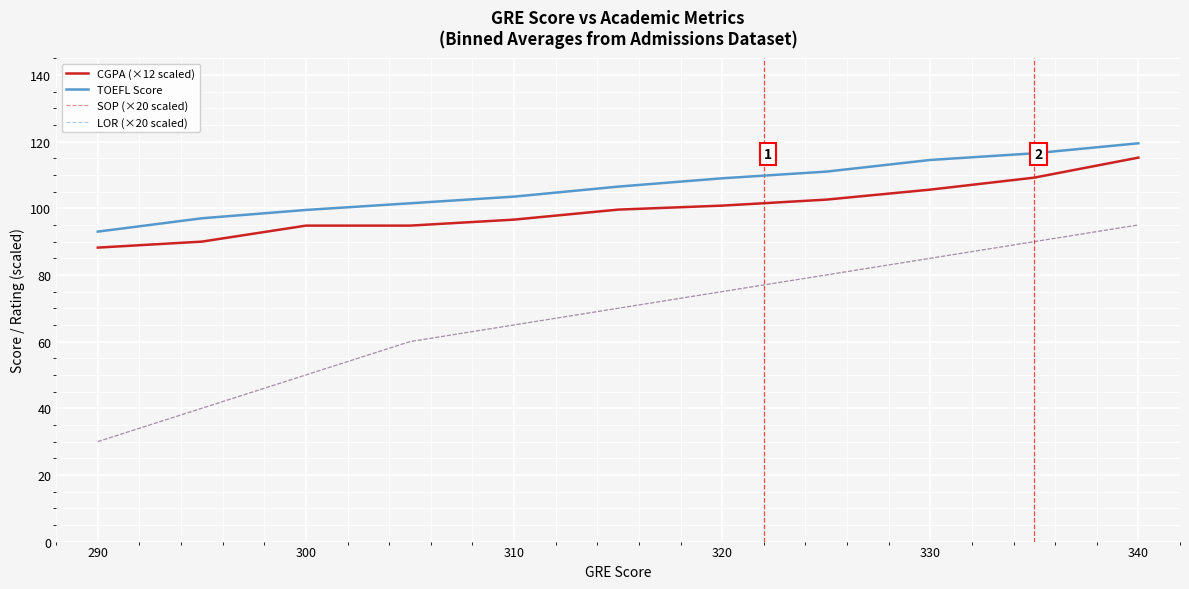

Does the chart display data point markers on the line(s)?

No